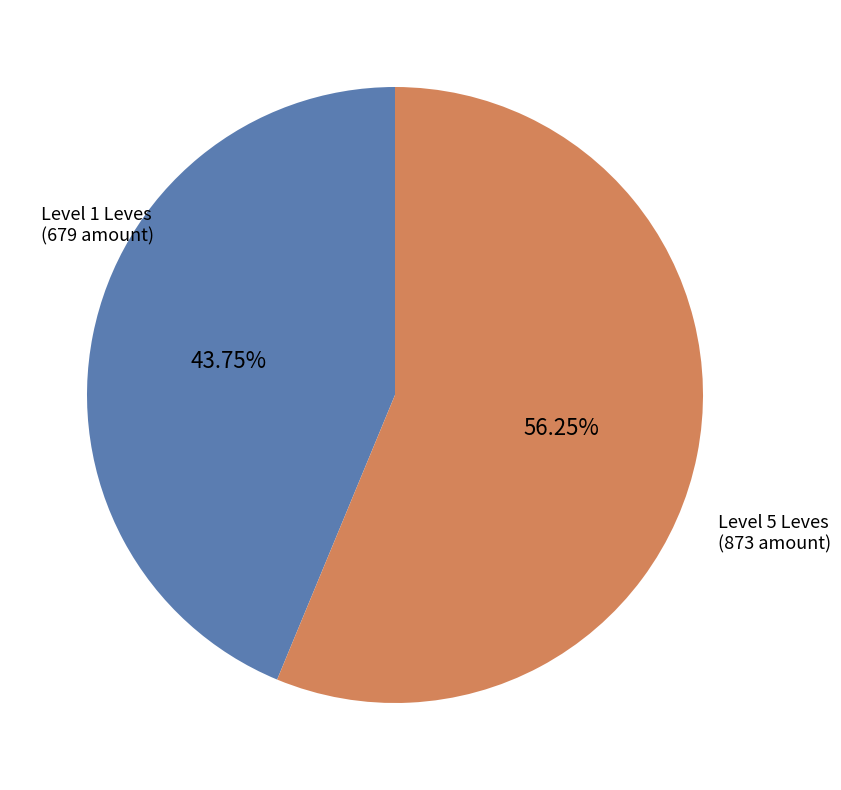

Is there a majority slice in this chart?

Yes